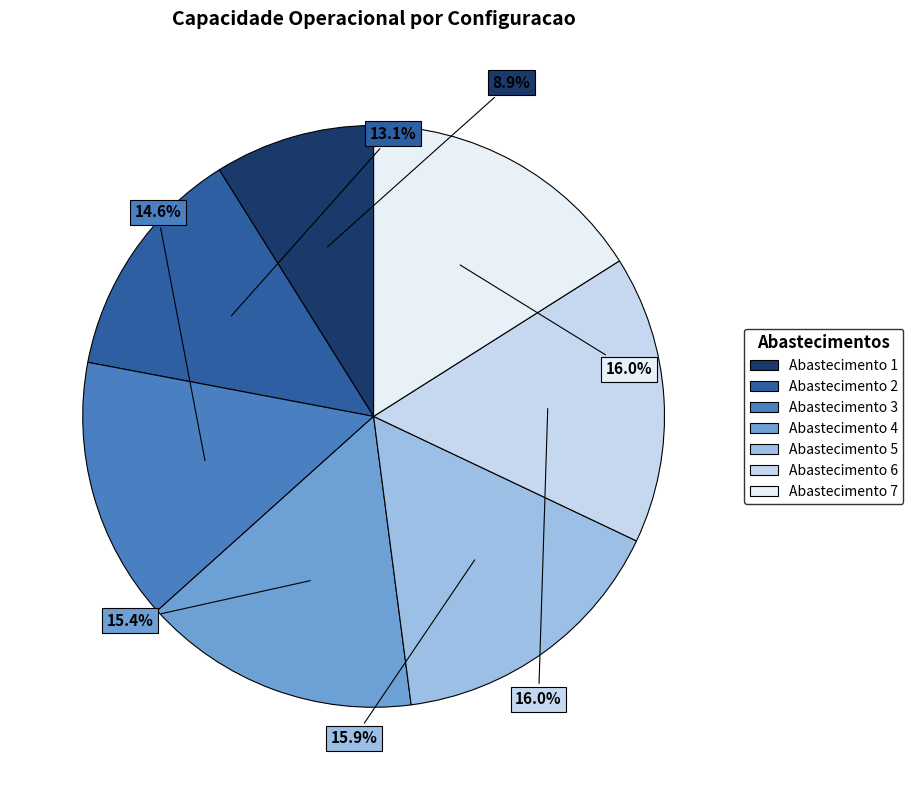

Is there a majority slice in this chart?

No